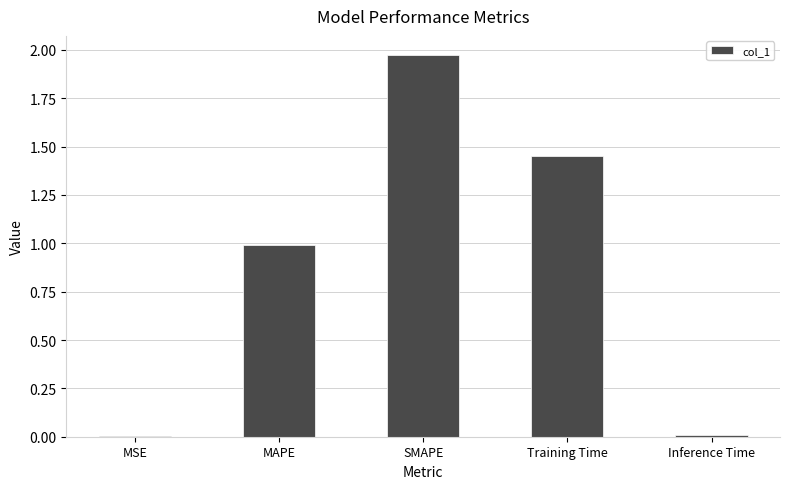

What is the ratio of the value at Training Time to the value at SMAPE?

0.7